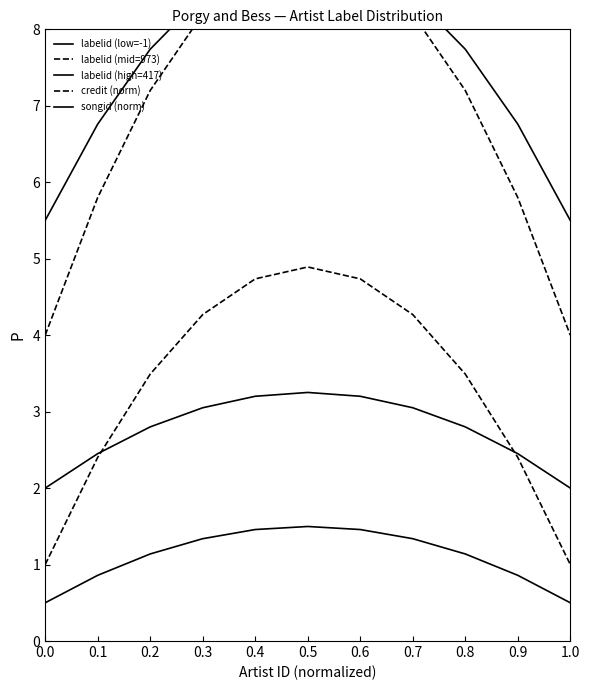

How many values in the labelid (low=-1) series exceed 1?

7